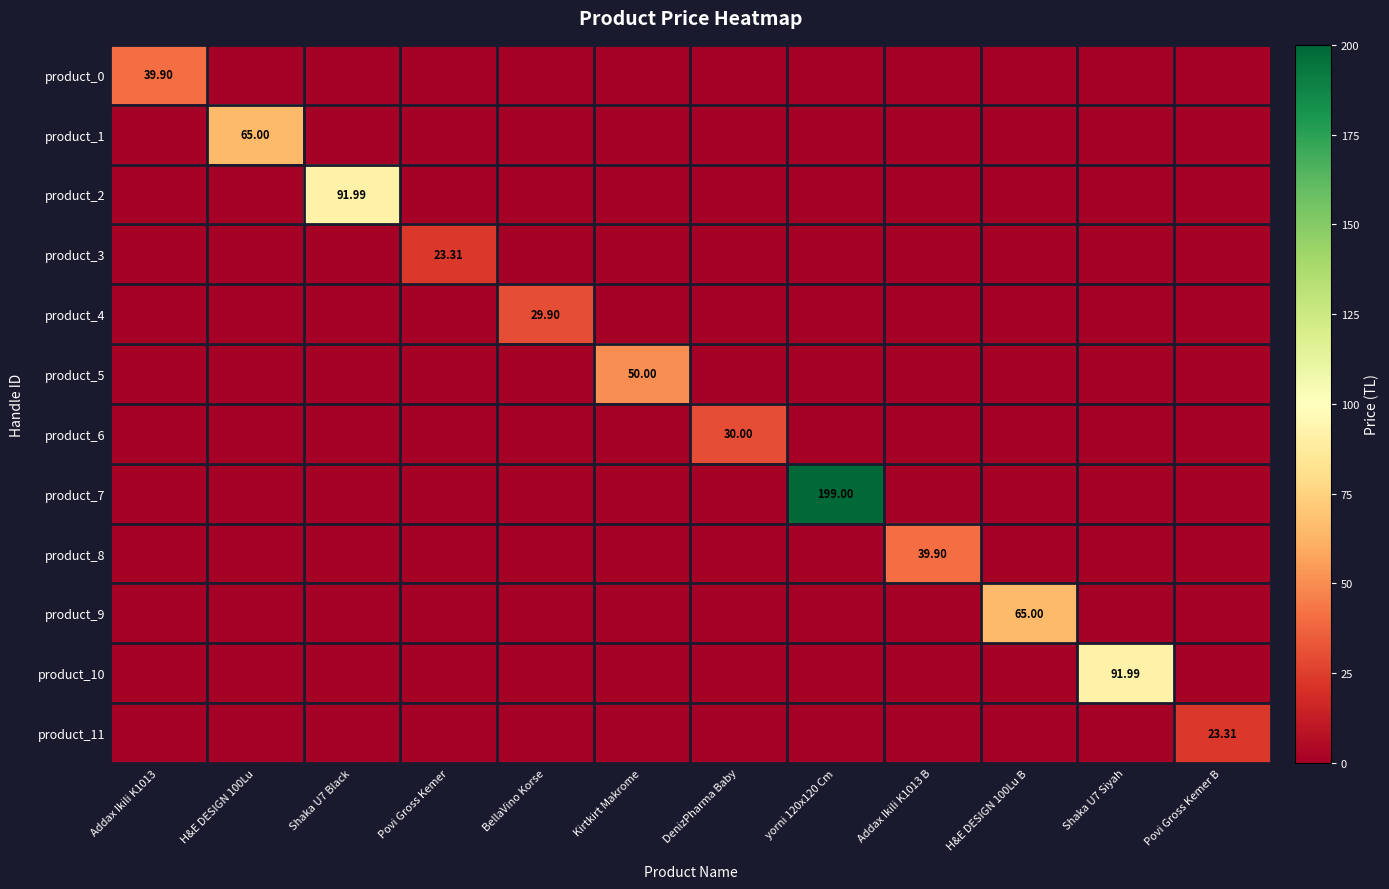

At which label does product_10 reach its peak?

Shaka U7 Siyah